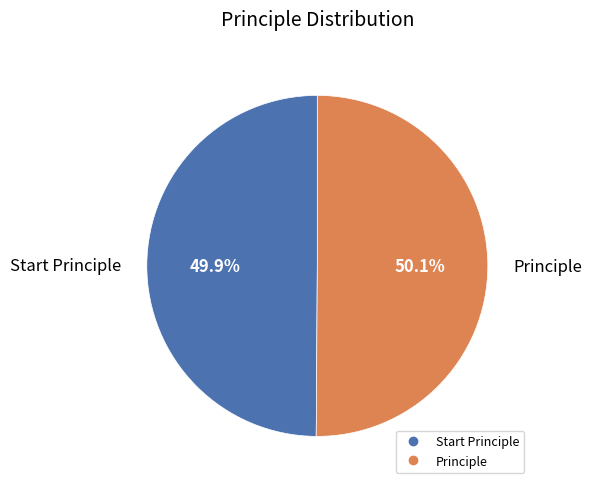

How much of the chart is everything except Start Principle?

50.1%